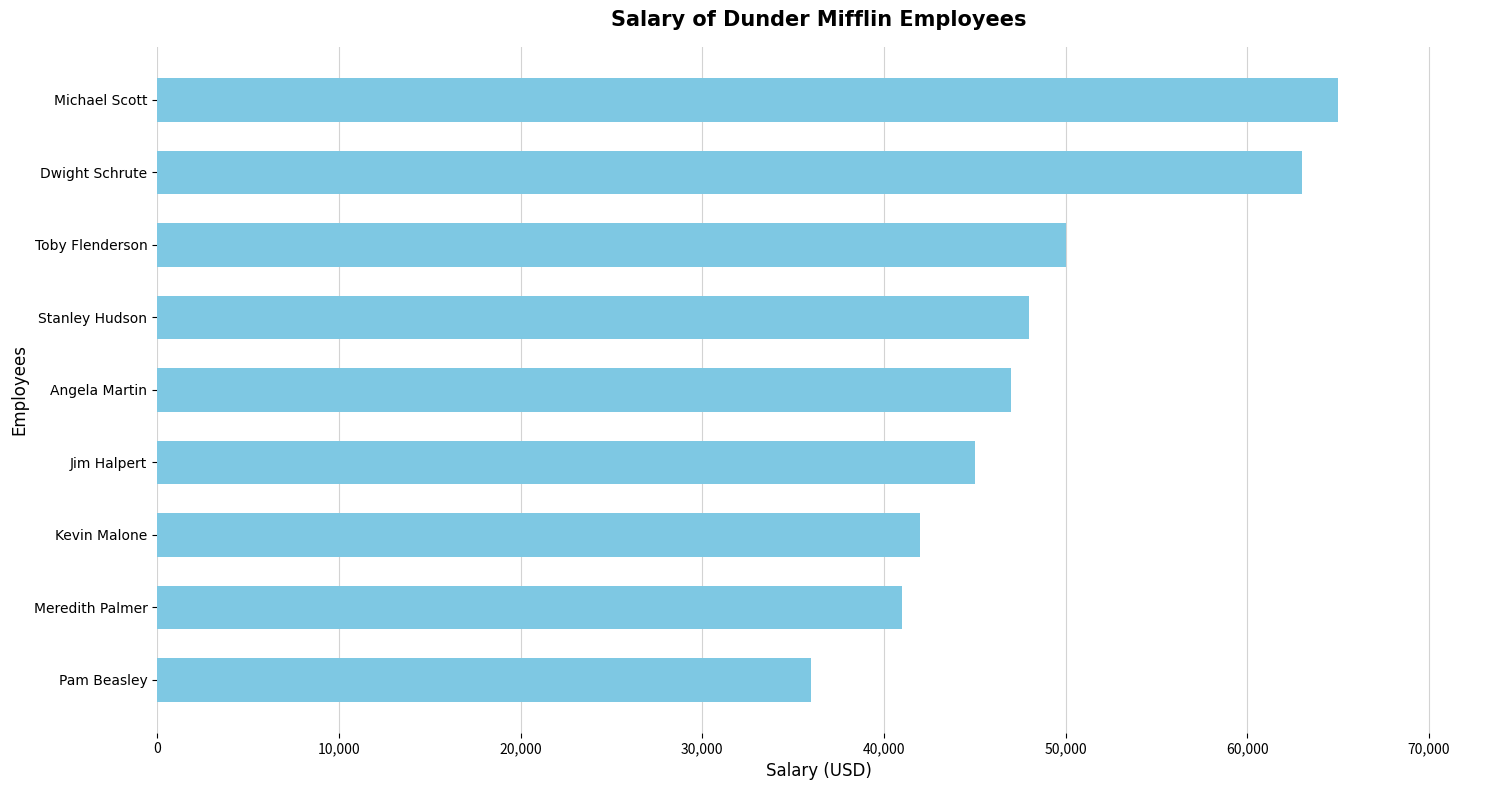

True or false: the data shows 47000 at Angela Martin.

True